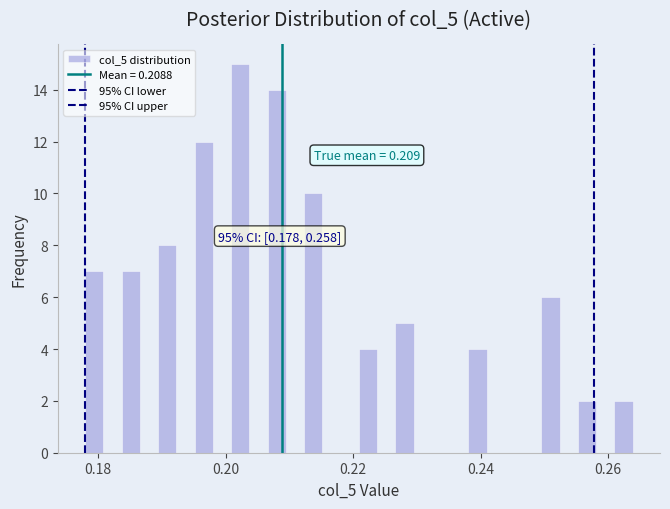

Read against the x-axis, roughly where is the centre of the tallest bar?

0.202